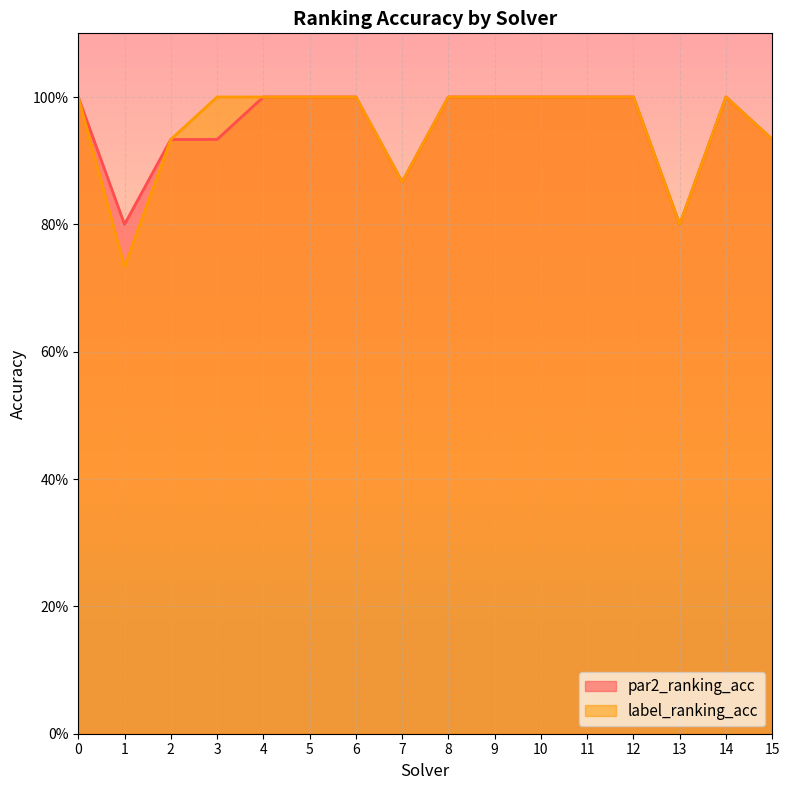

How many categories are shown in the chart?

16